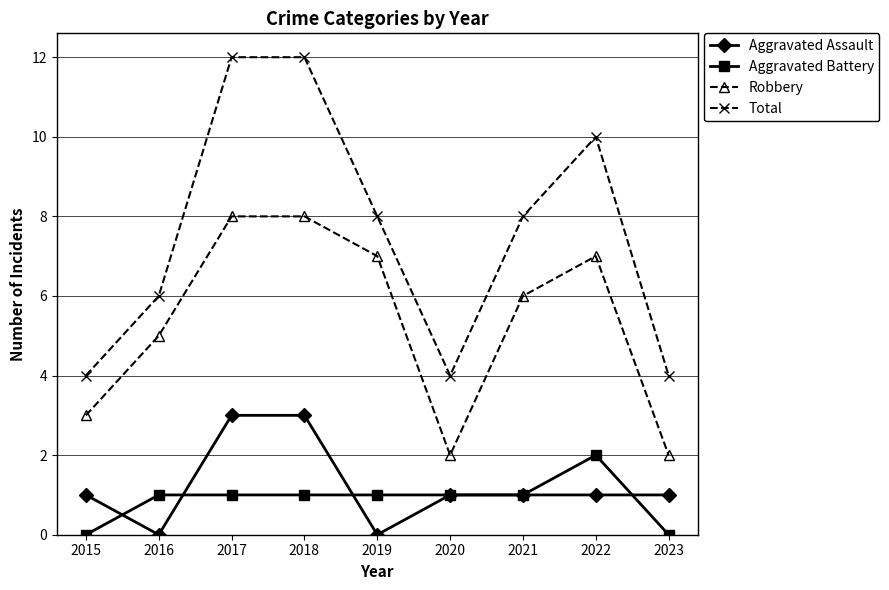

Between which two adjacent categories do Aggravated Battery and Aggravated Assault first intersect?

2015 and 2016